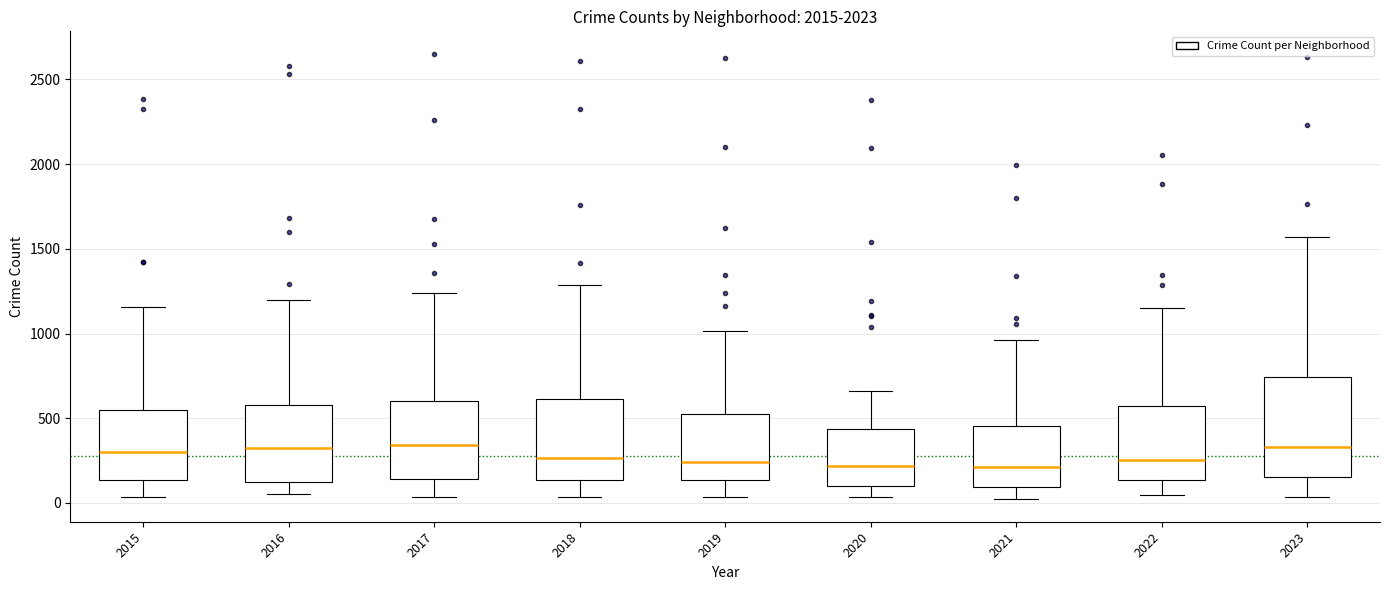

Comparing the boxes themselves (not the whiskers), which one is the tallest?

2023